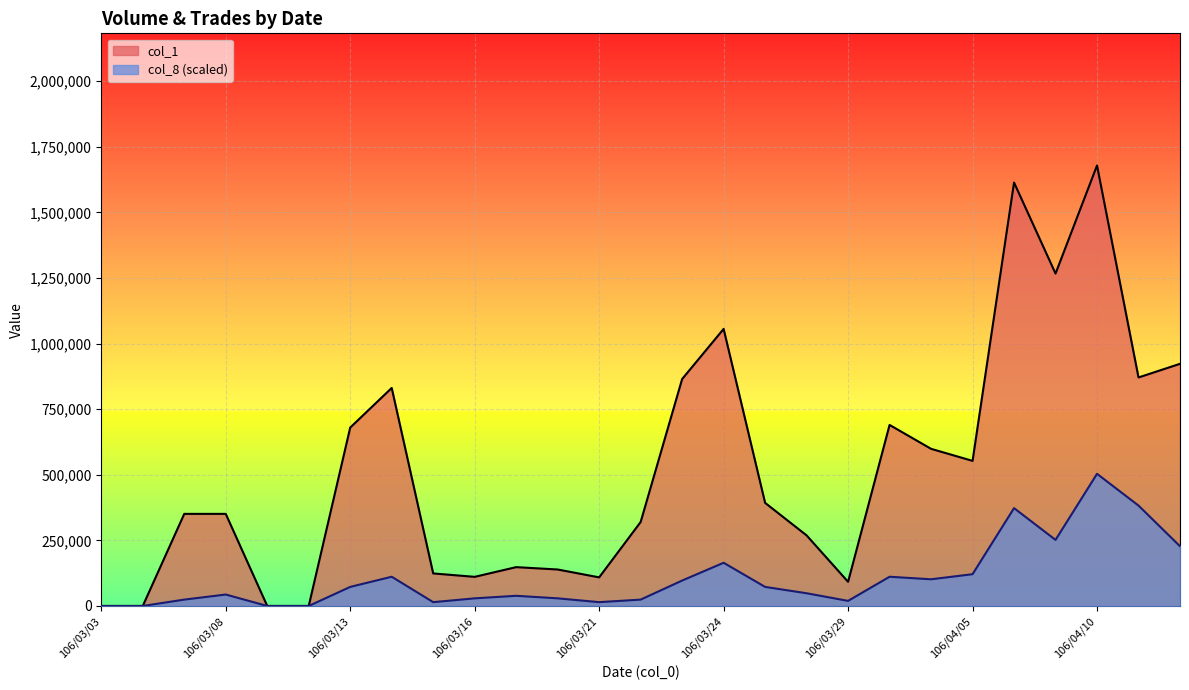

Which series has the widest spread of values?

col_1